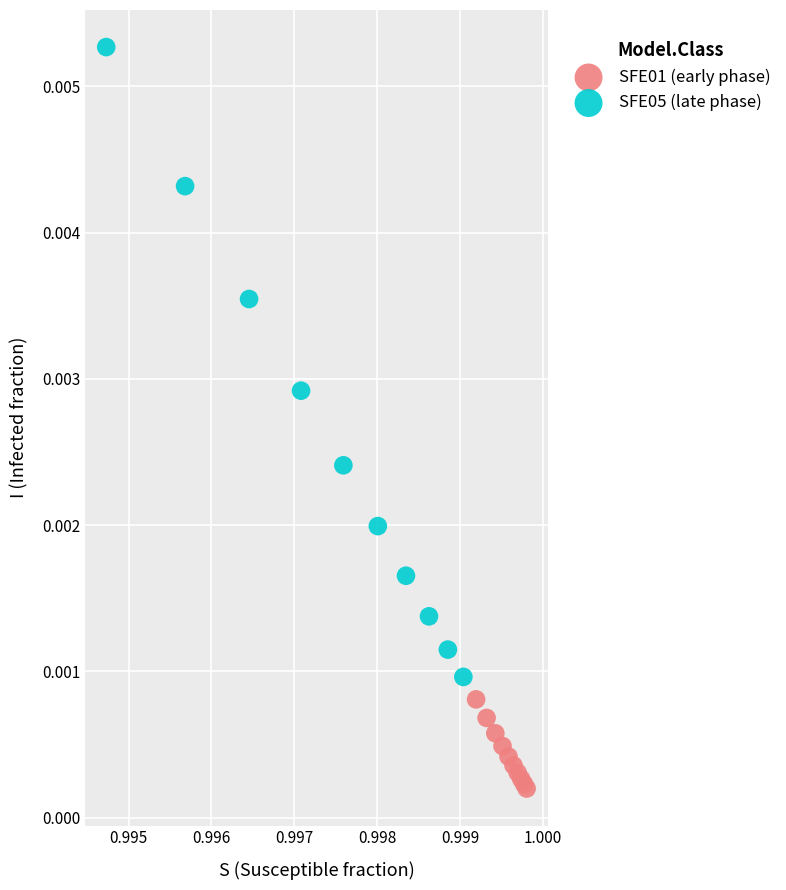

Which series contains the highest Y value?

SFE05 (late phase)